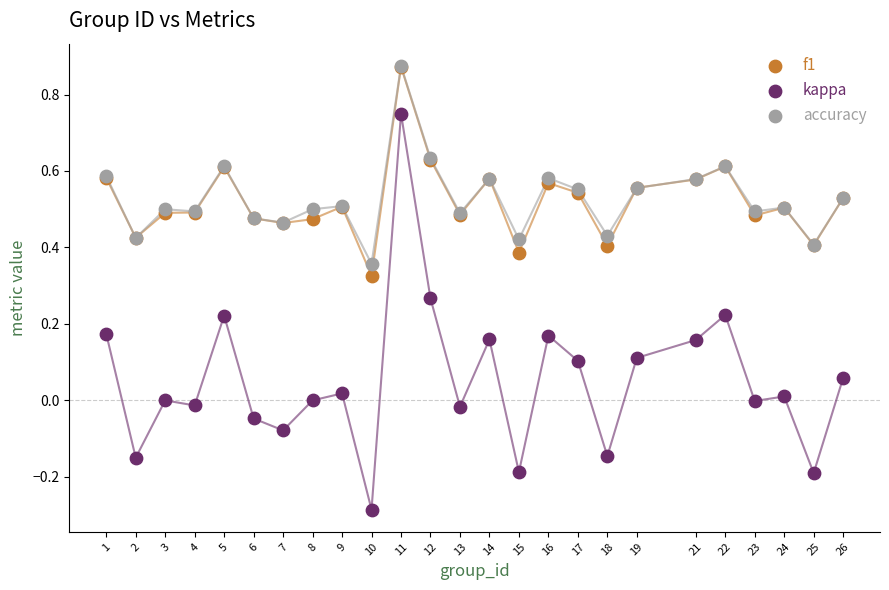

What are all the series names shown in the legend?

f1, kappa, accuracy